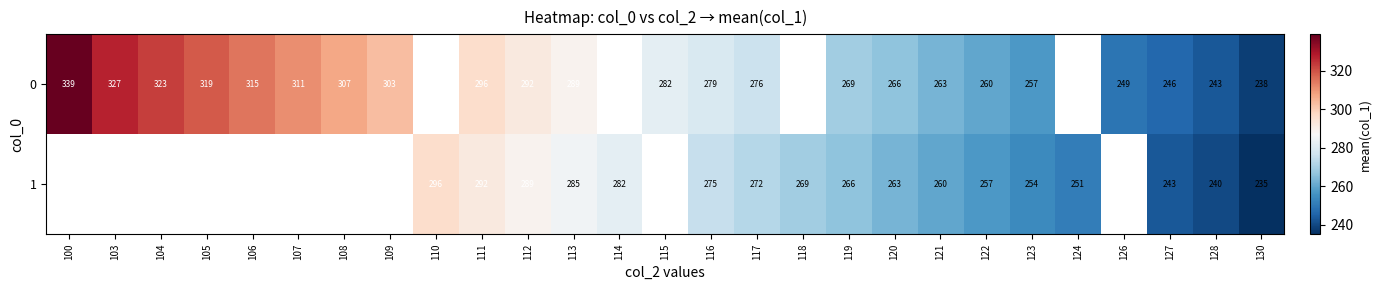

The 1 series shows 397 at 112. True or false?

False